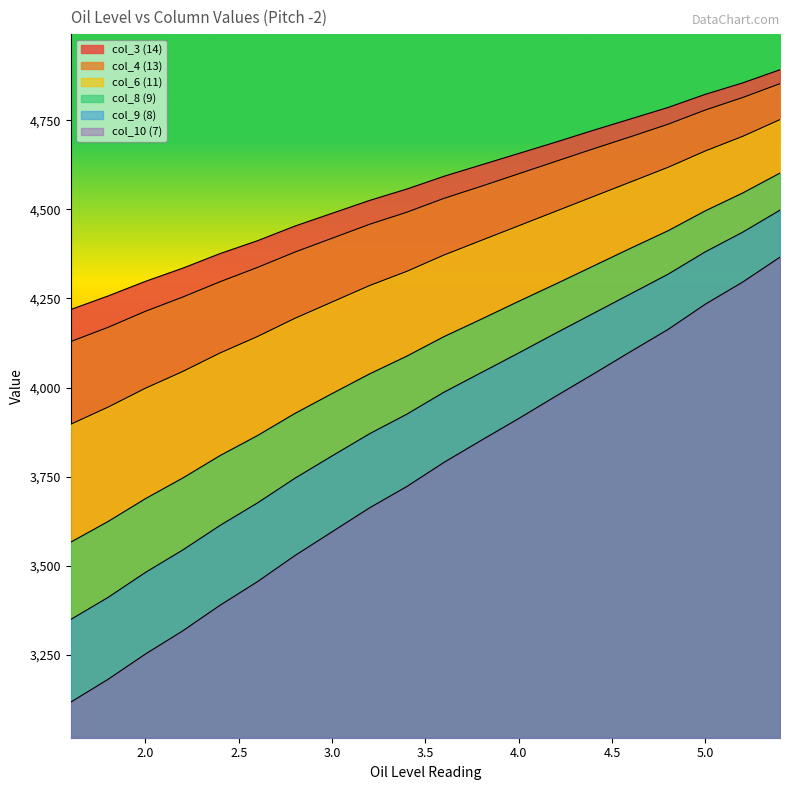

Which series has the largest total across all categories?

col_3 (14)